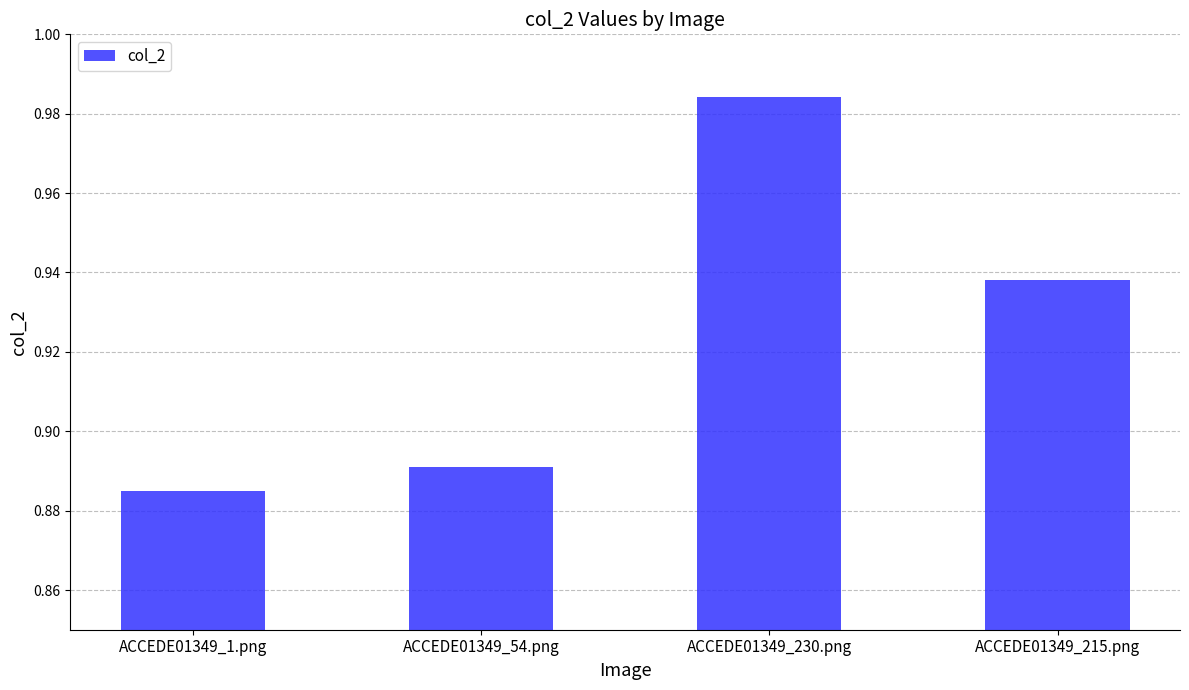

What is the label of the 2nd bar from the right?

ACCEDE01349_230.png